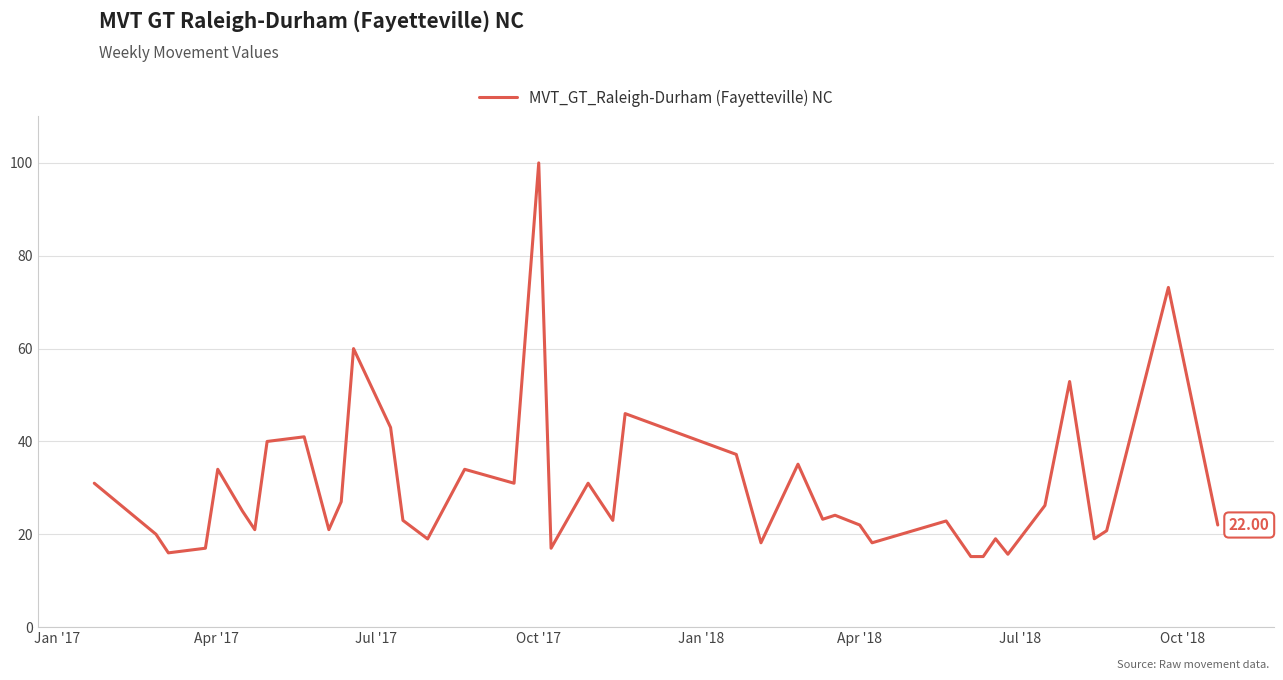

What is the difference between the maximum and minimum values?

84.8